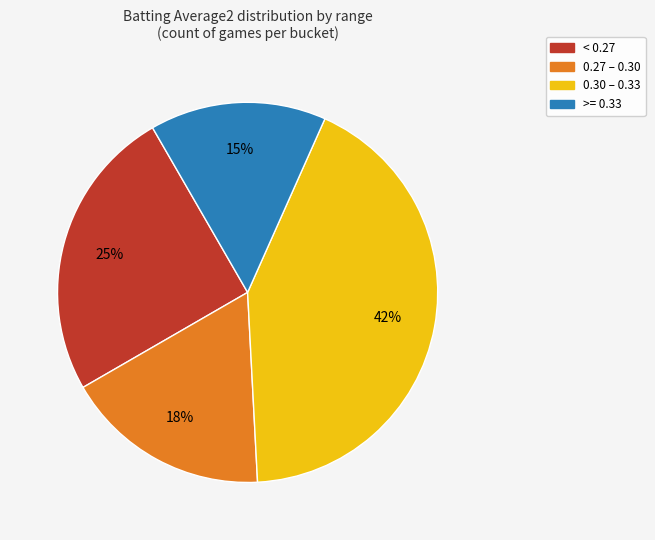

To the nearest percent, what is the average slice percentage?

25%